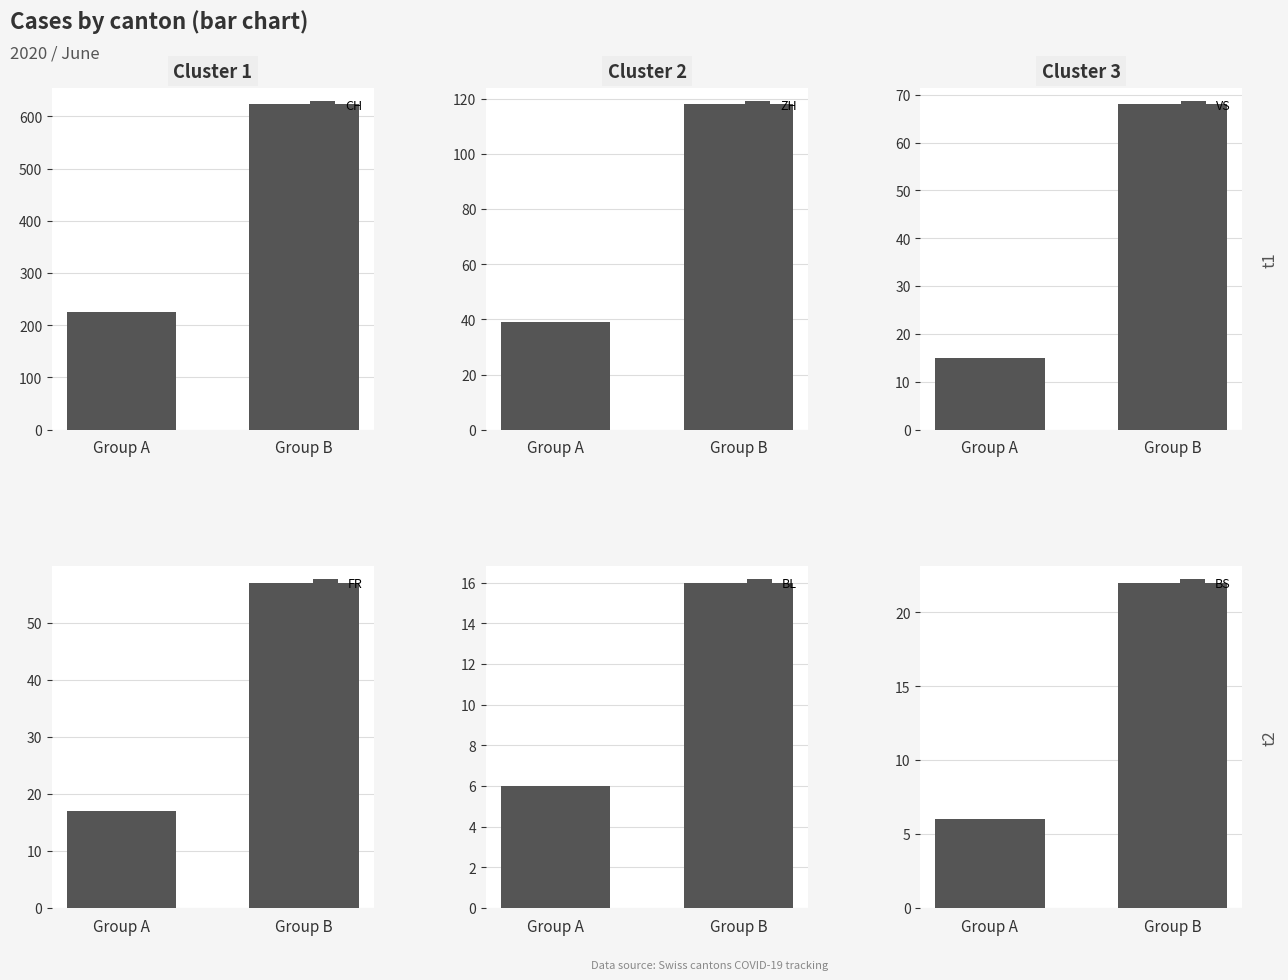

What is the sum of all BL values?

22